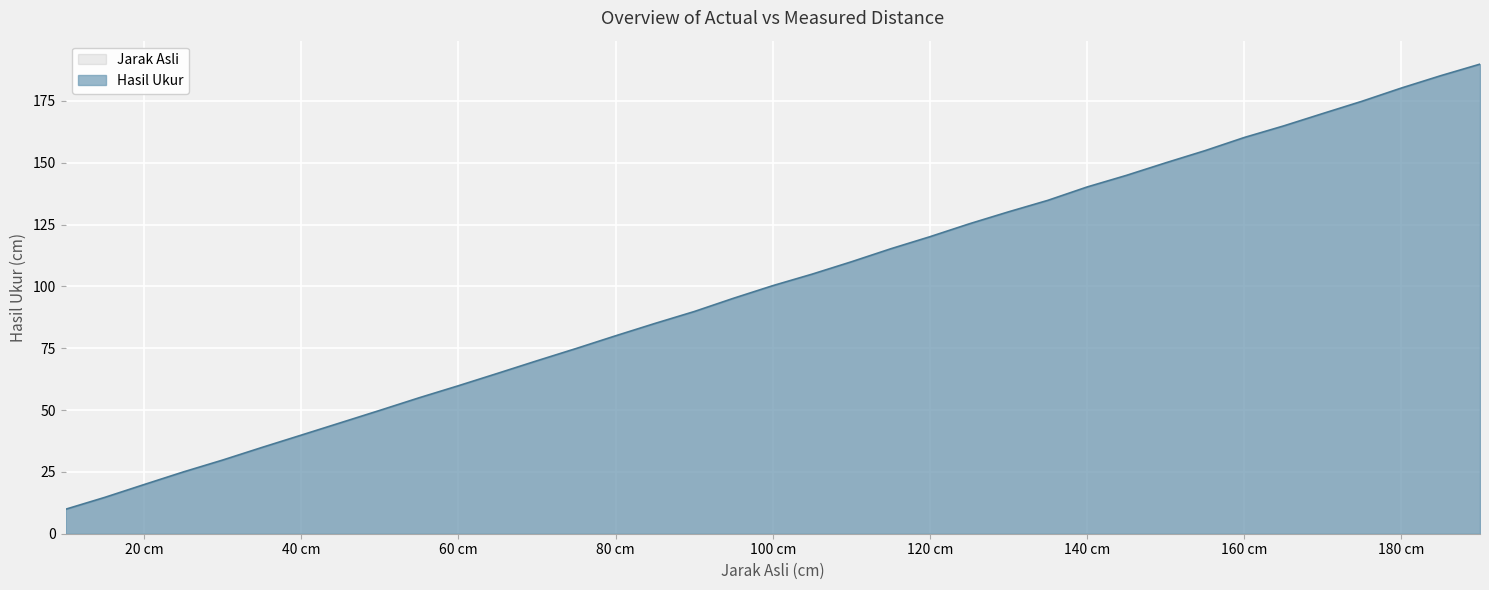

Between 55 and 125, which is larger?

125